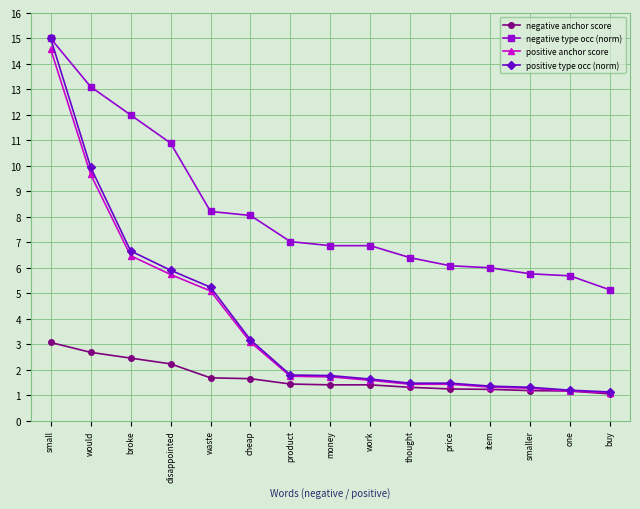

At how many categories does at least one series exceed 4?

15